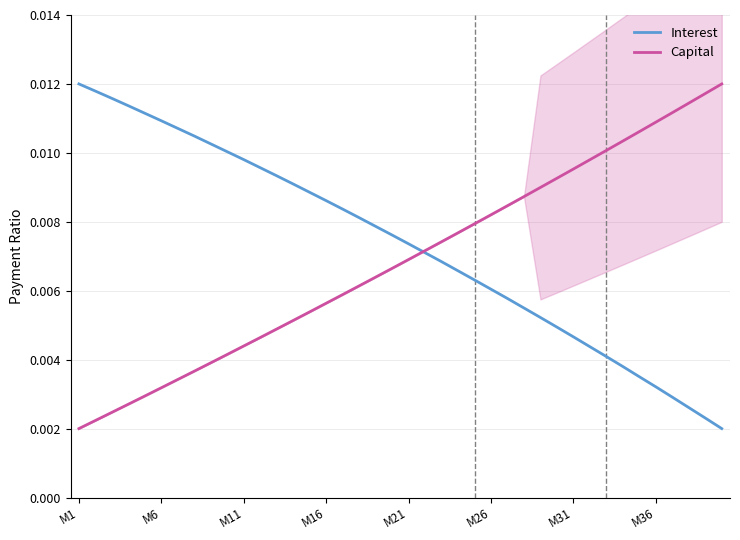

What is the sum of all Capital values?

0.3